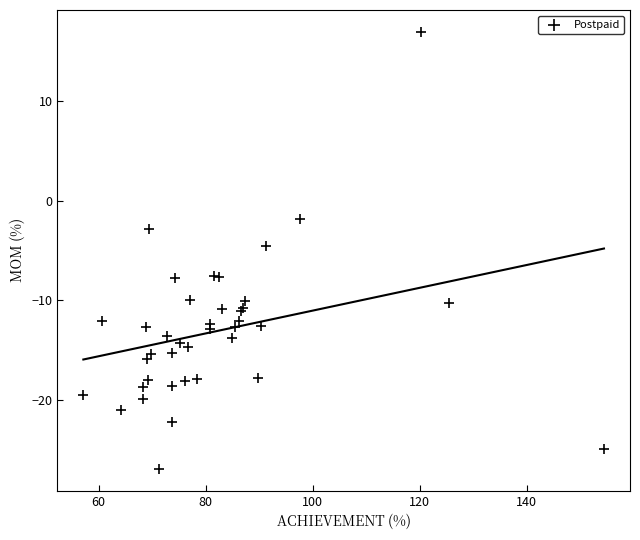

What Y value in the scatter plot is closest to -4?

-4.6